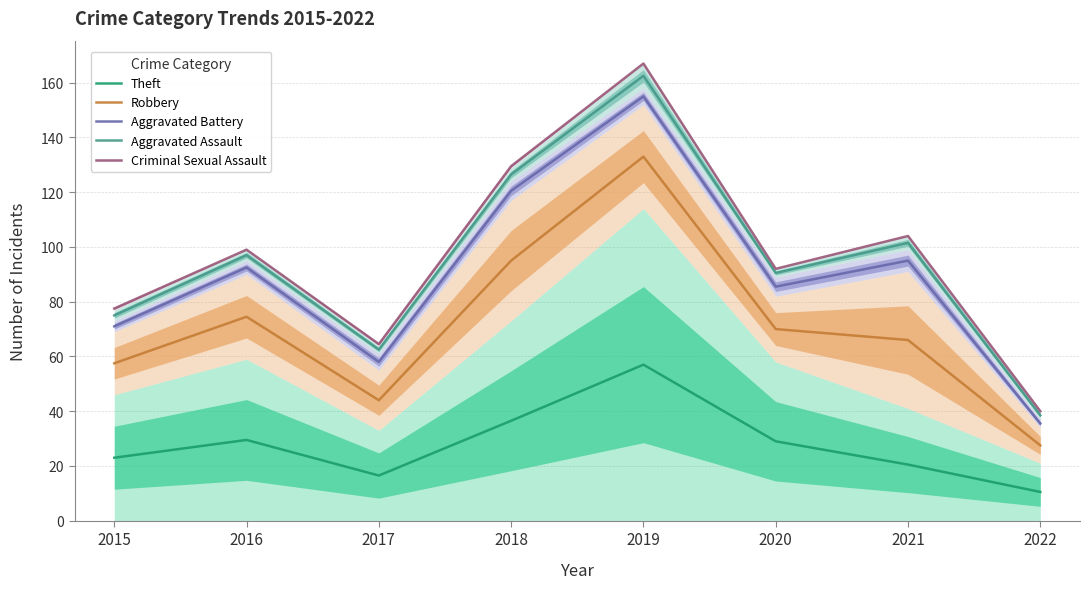

At which label is Aggravated Assault closest to 100?

2021